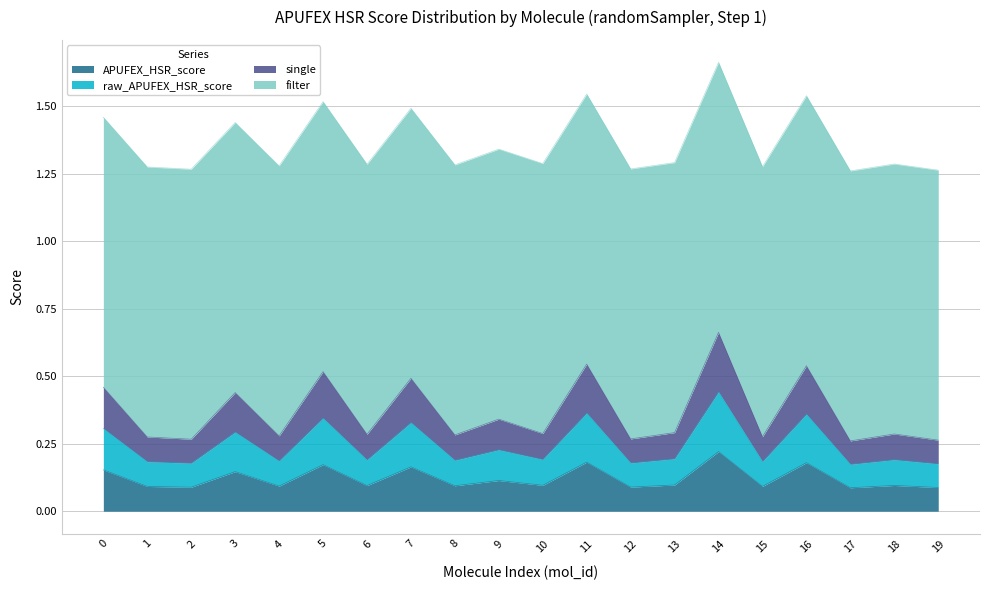

At which category does raw_APUFEX_HSR_score reach its first local valley?

2